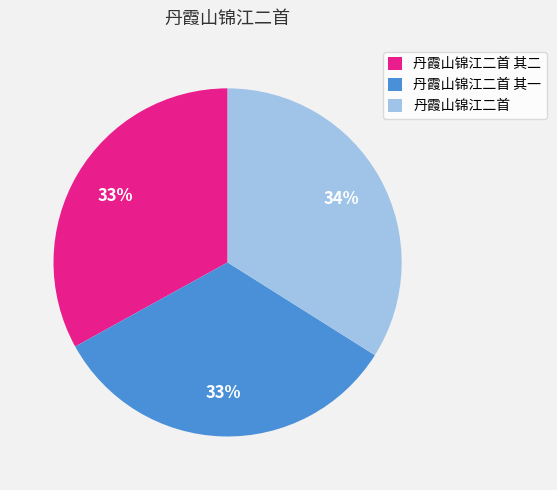

To the nearest percent, what percentage of the pie is 丹霞山锦江二首 其一?

33%